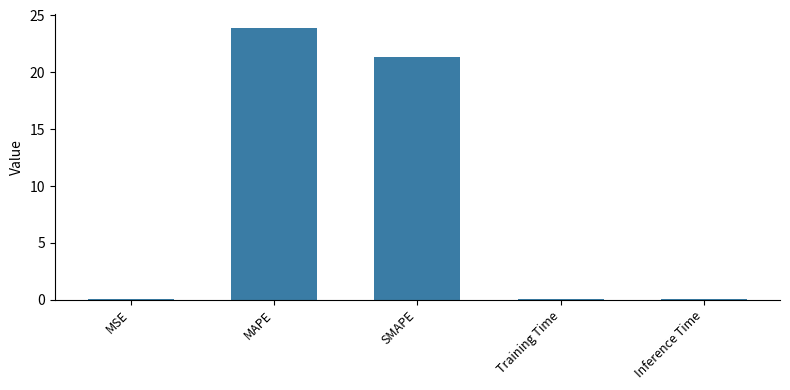

What is the sum of all values?

45.5